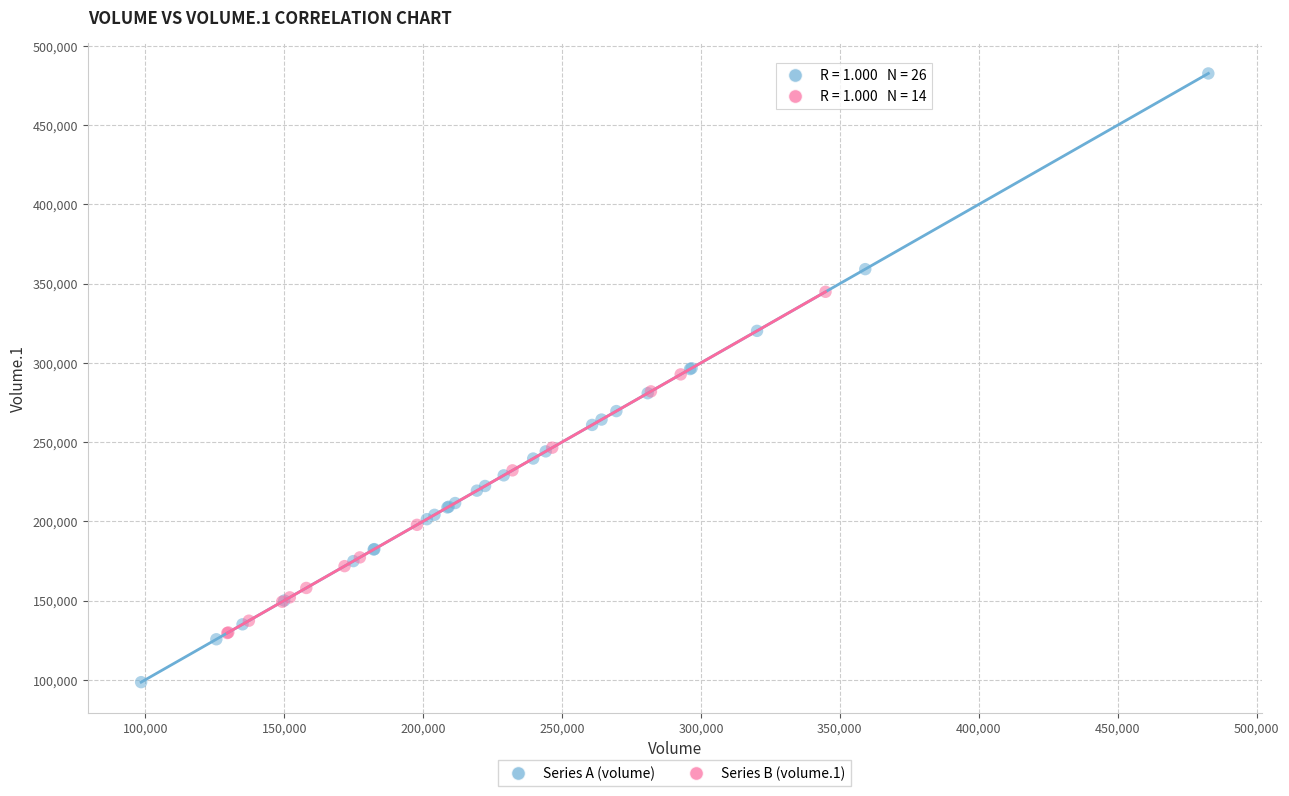

Which series has the widest spread of Y values?

Series A (volume)